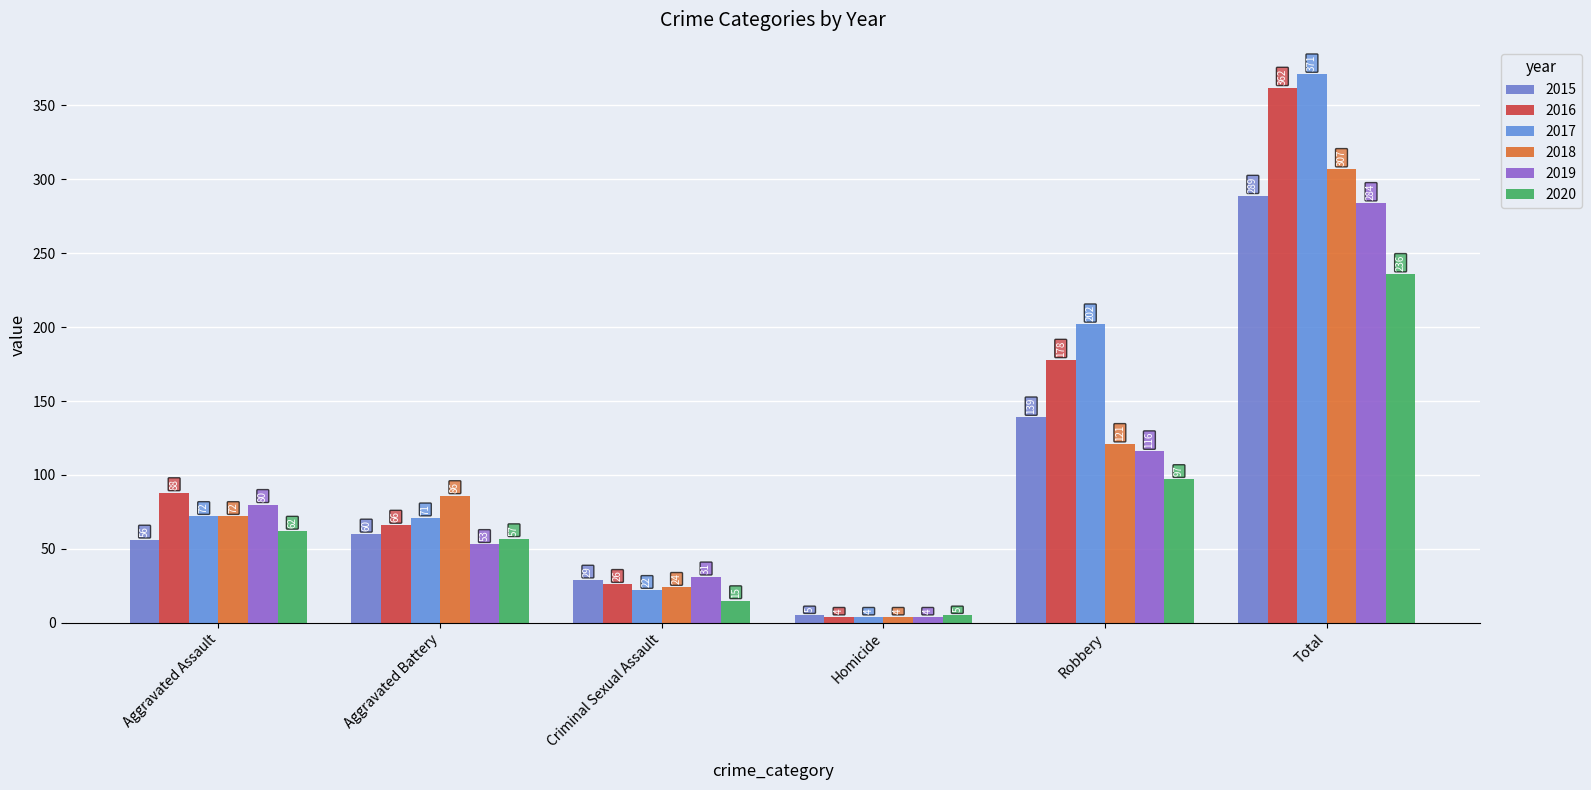

What is the sum of the 2016 values at Robbery and Total?

540